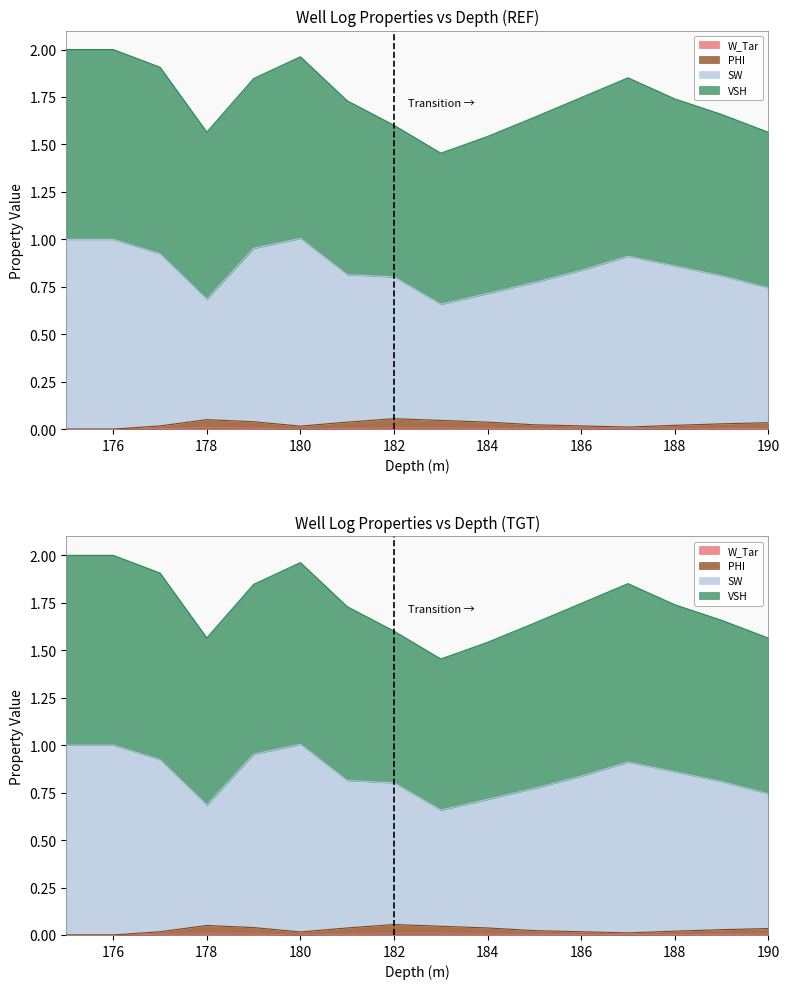

What is the total value across all series at 190?

0.8